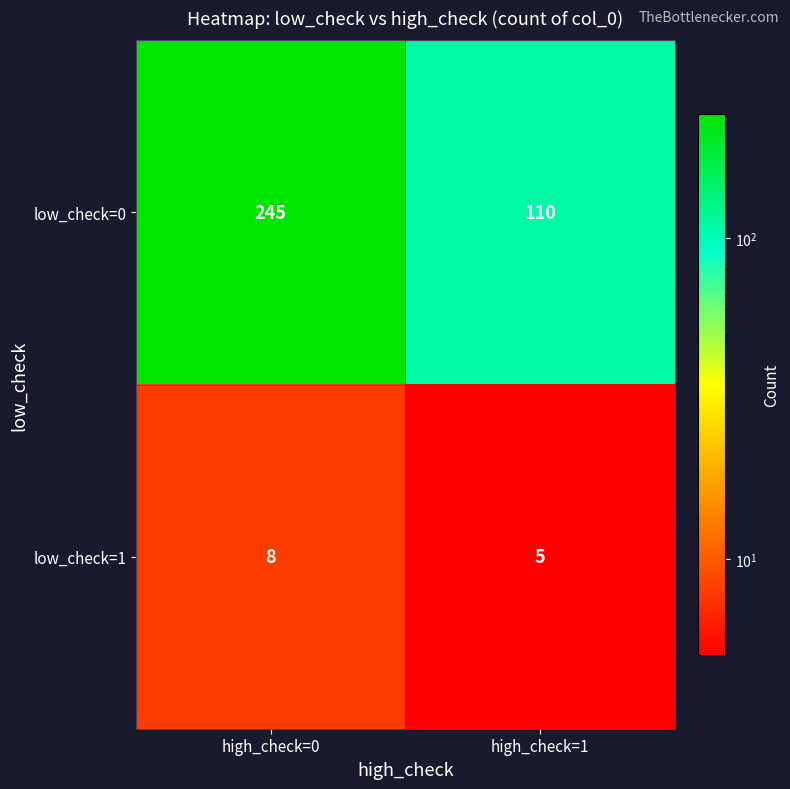

Between high_check=0 and high_check=1, which series saw the biggest shift?

low_check=0